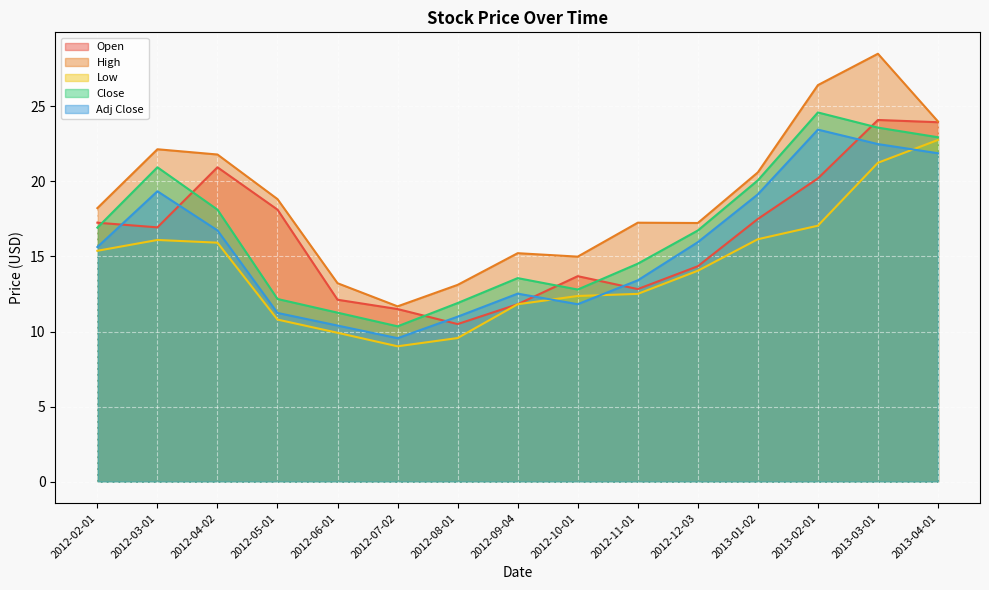

The value of Open at 2012-02-01 is 22.6. True or false?

False